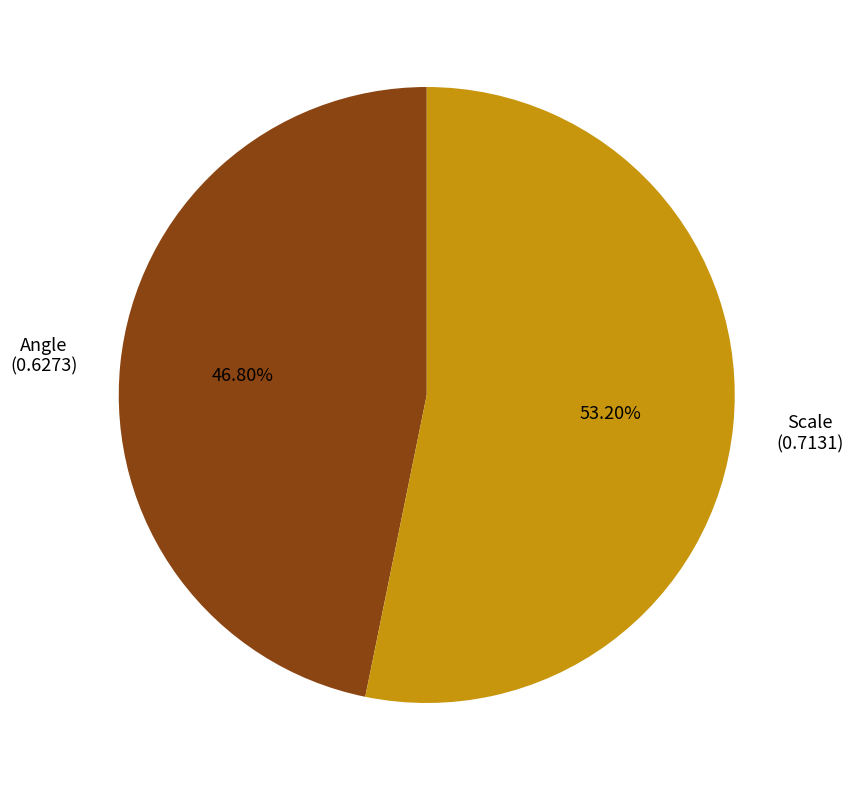

Is there a majority slice in this chart?

Yes